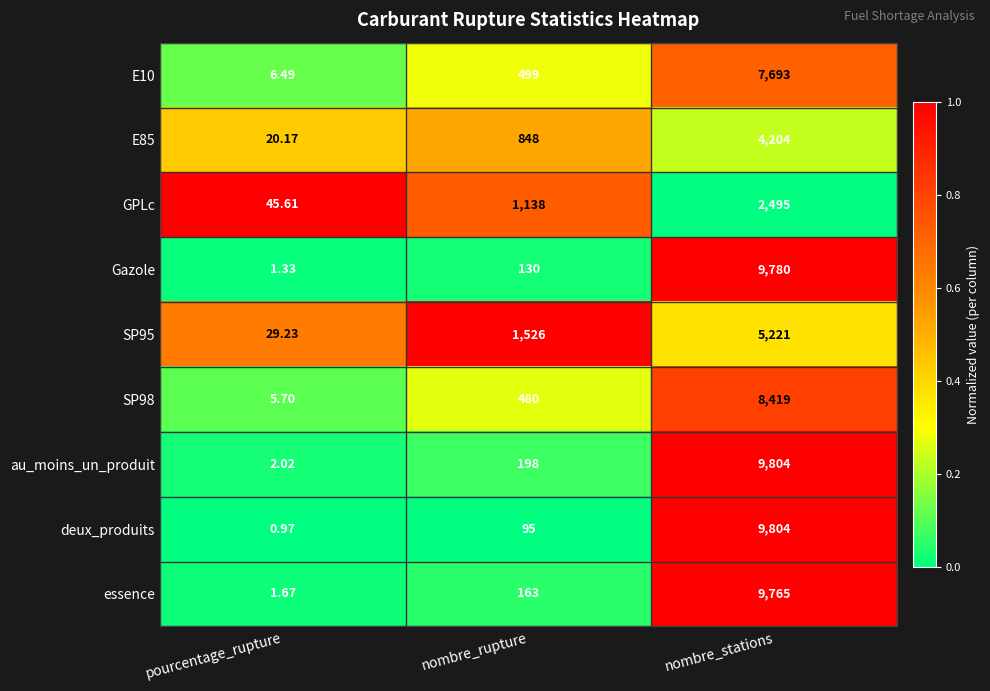

Which series has the widest spread of values?

deux_produits